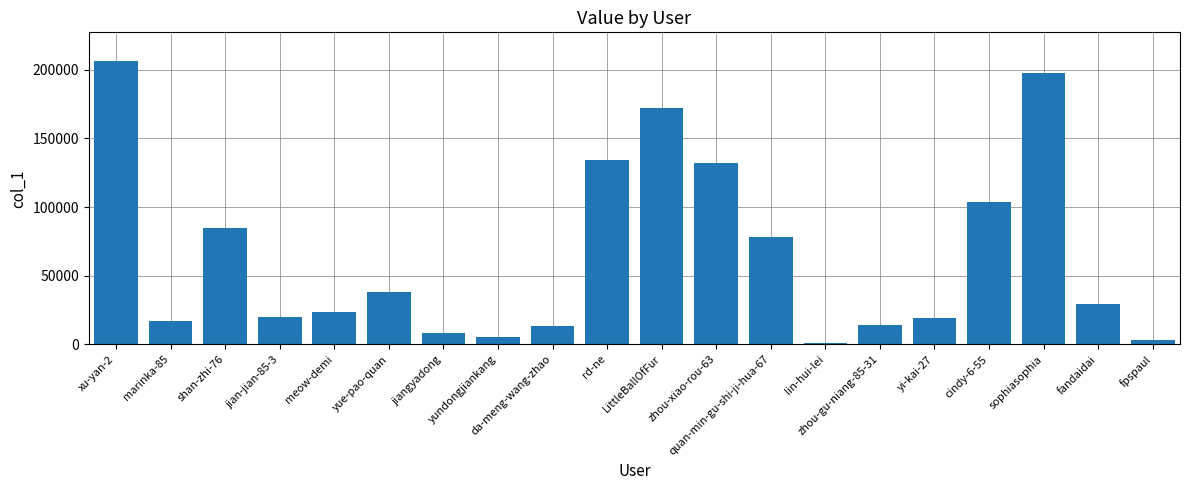

What position from the left is marinka-85?

2